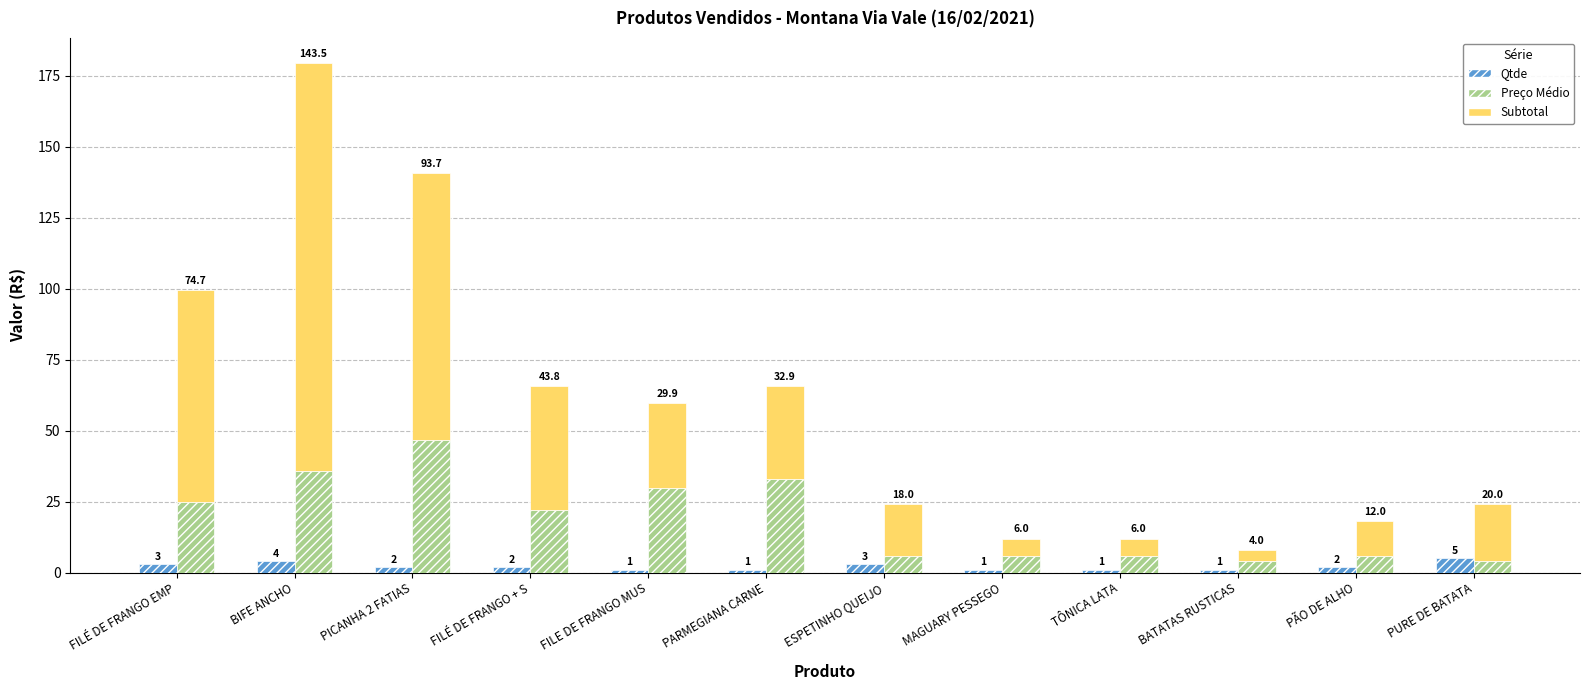

What is the maximum value shown in the chart?

143.5